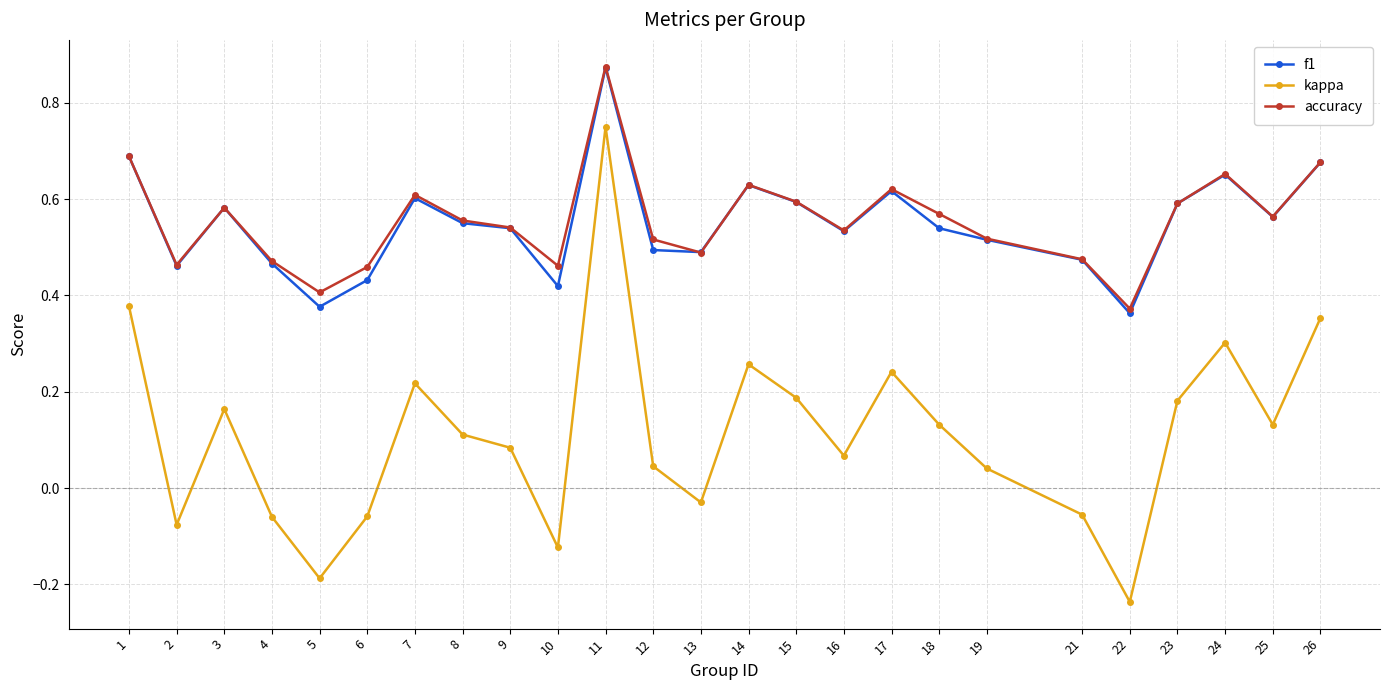

True or false: f1 and kappa cross at least once.

False